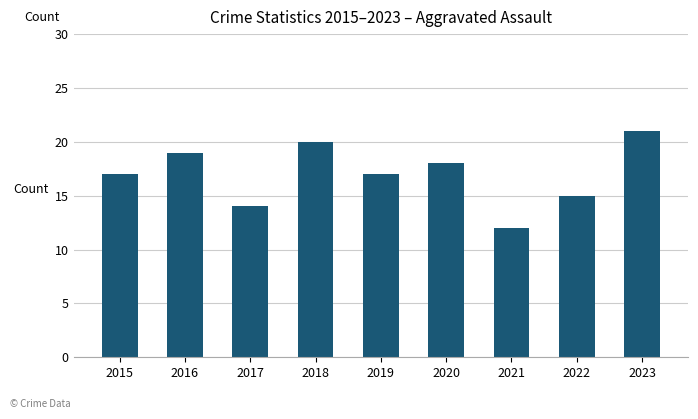

The value at 2015 is 17. True or false?

True